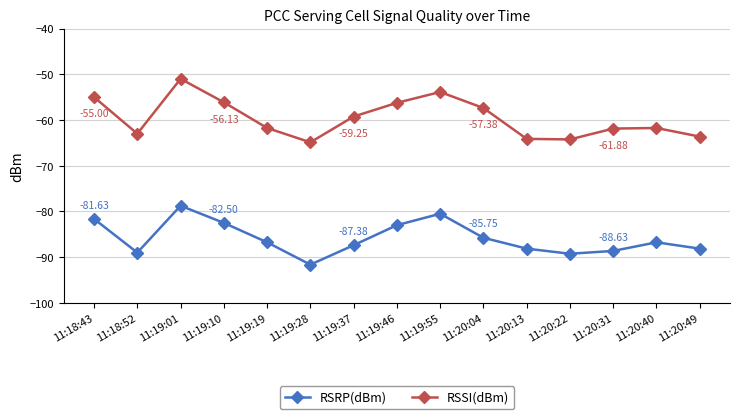

Does the chart display data point markers on the line(s)?

Yes